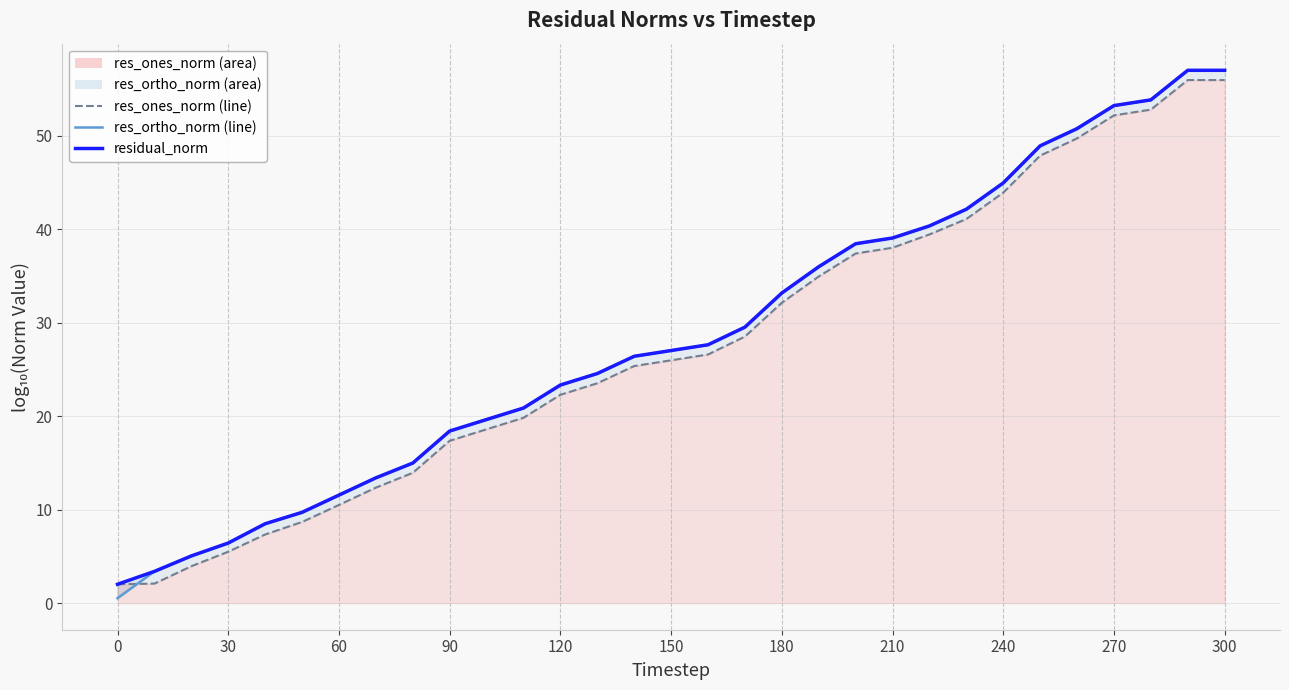

Is it true that the value at 22 is 17.8?

False